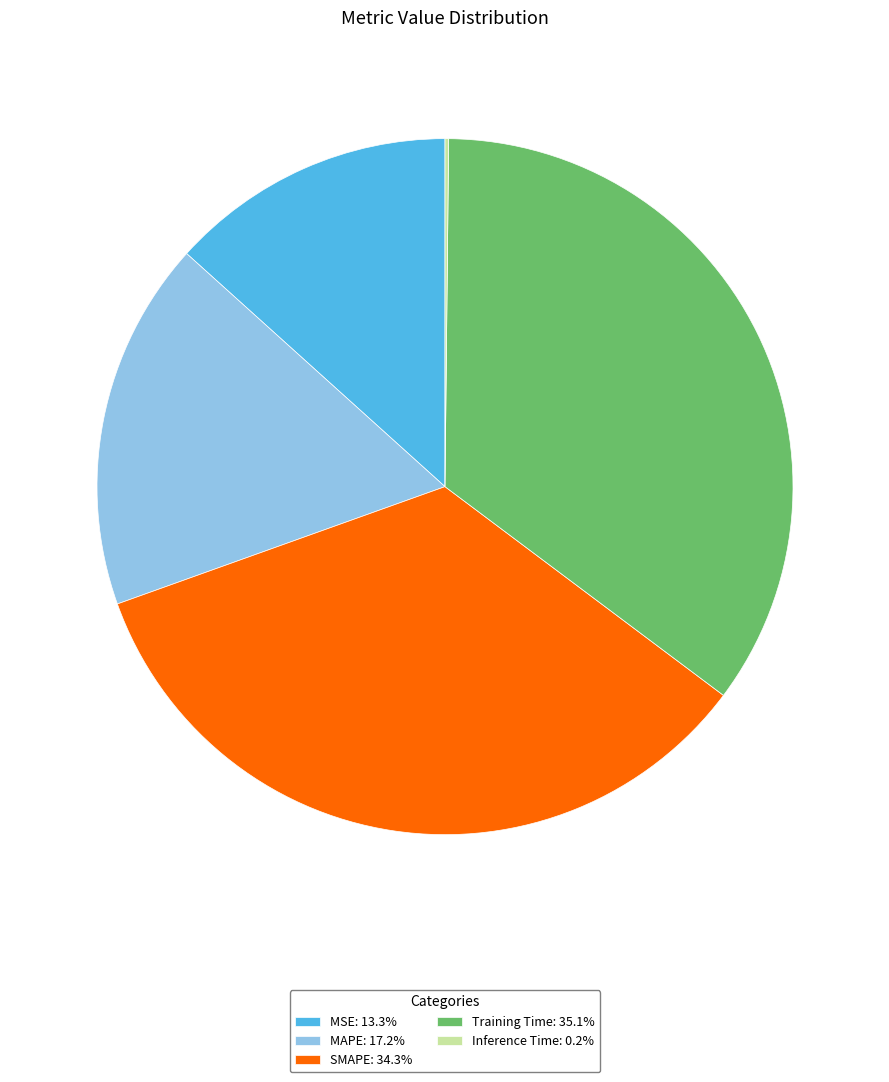

Is the sum of MAPE: 17.2% and SMAPE: 34.3% greater than half?

Yes